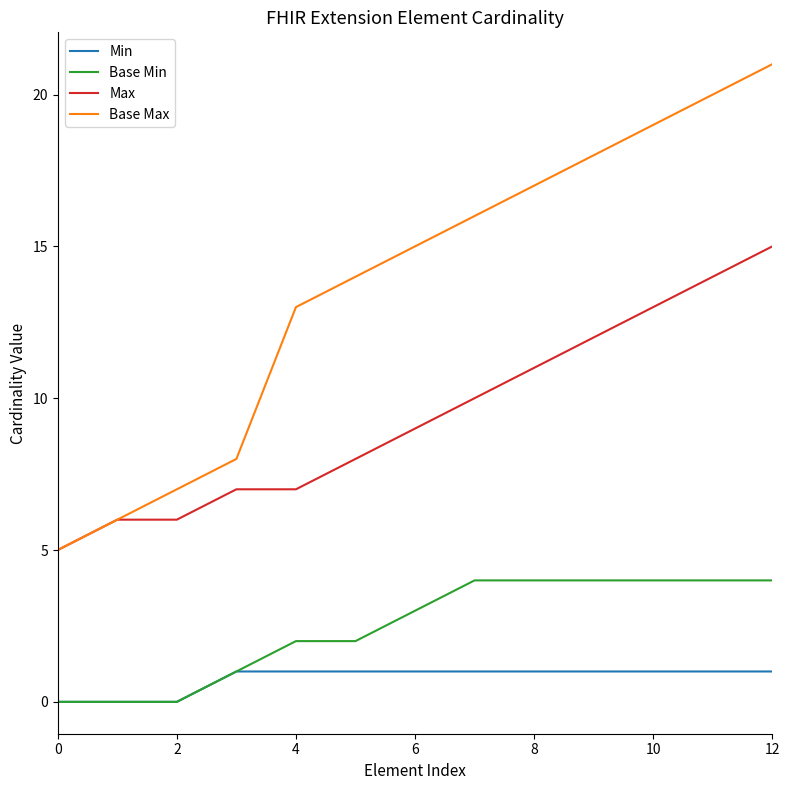

Which series has the widest spread of values?

Base Max